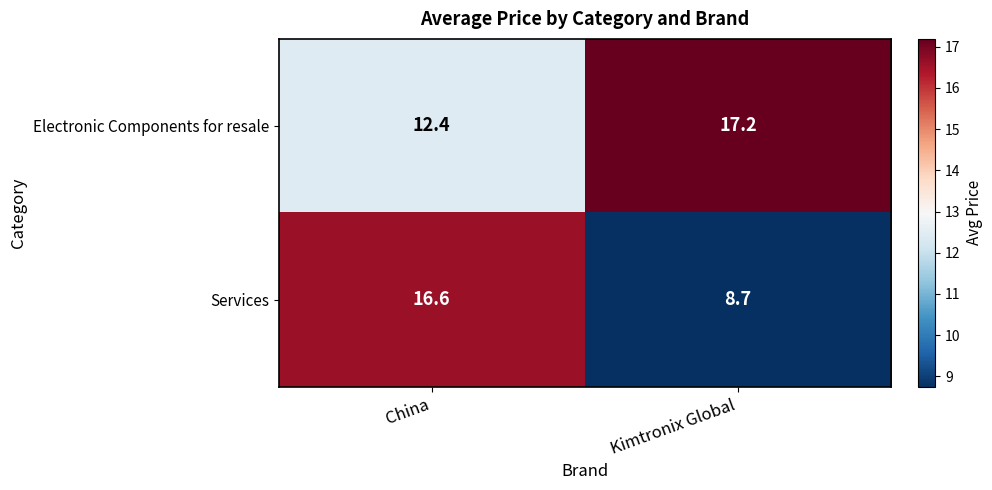

What is the highest value of the Services series?

16.6